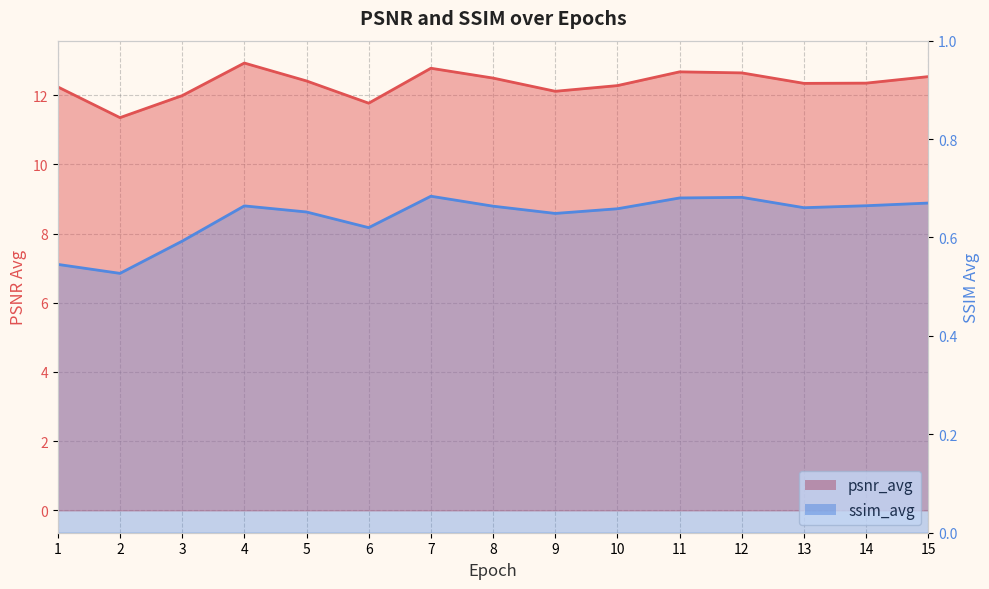

True or false: ssim_avg and psnr_avg cross at least once.

False